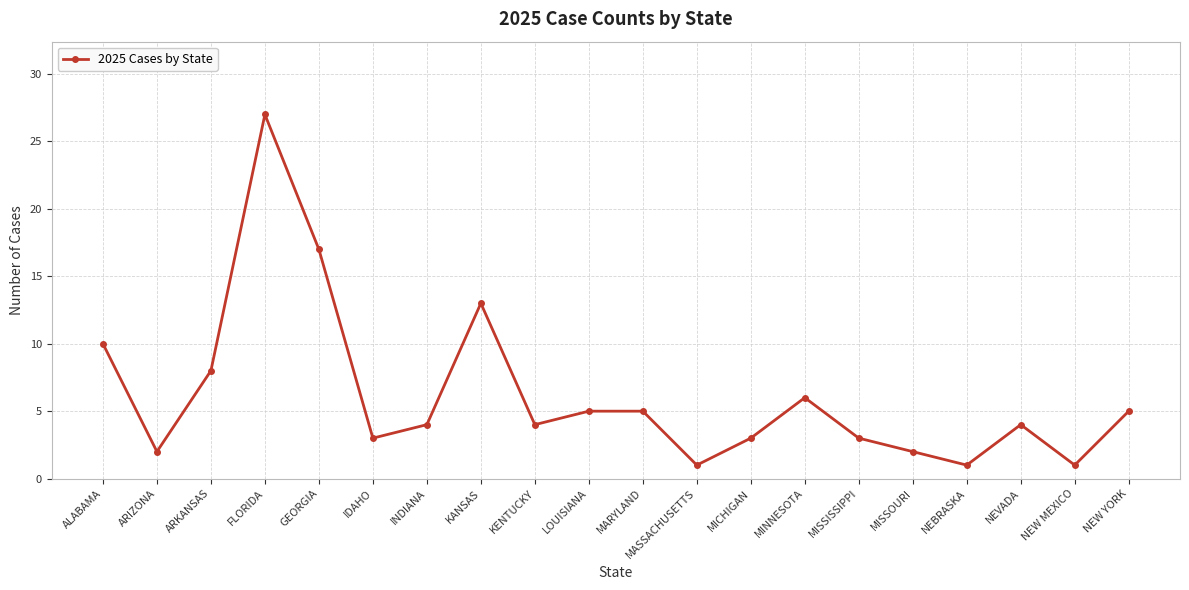

True or false: the data shows 17 at GEORGIA.

True